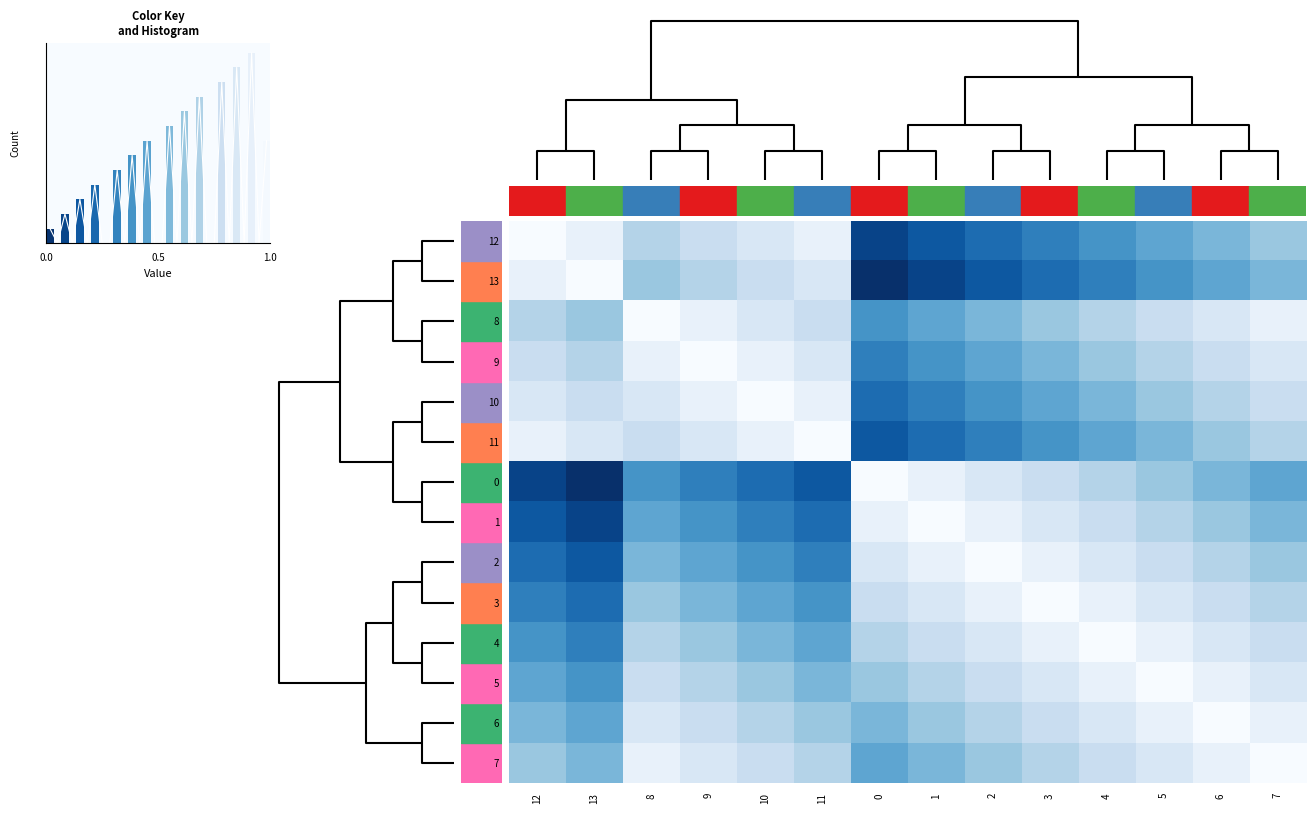

The value of 8 at 4 is 0.7. True or false?

True